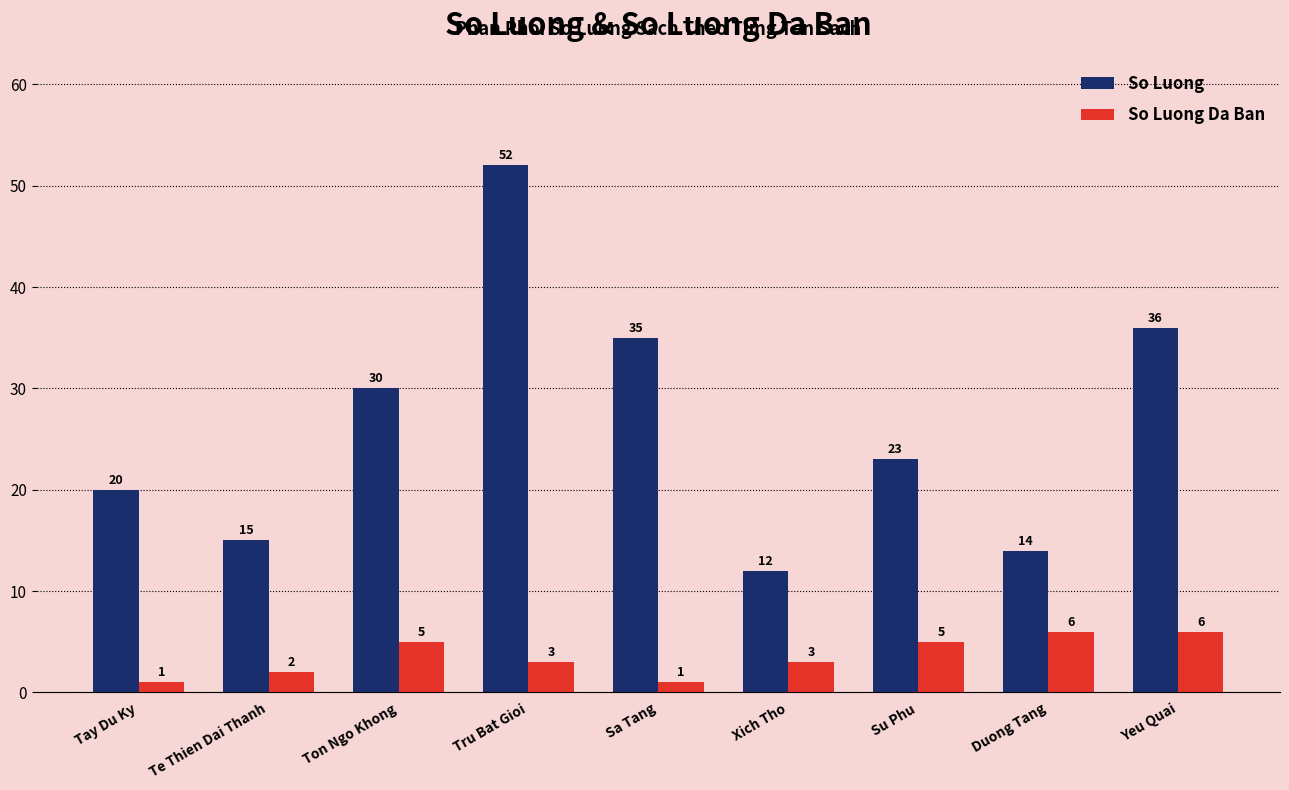

What is the difference between the maximum and minimum values in the So Luong Da Ban series?

5